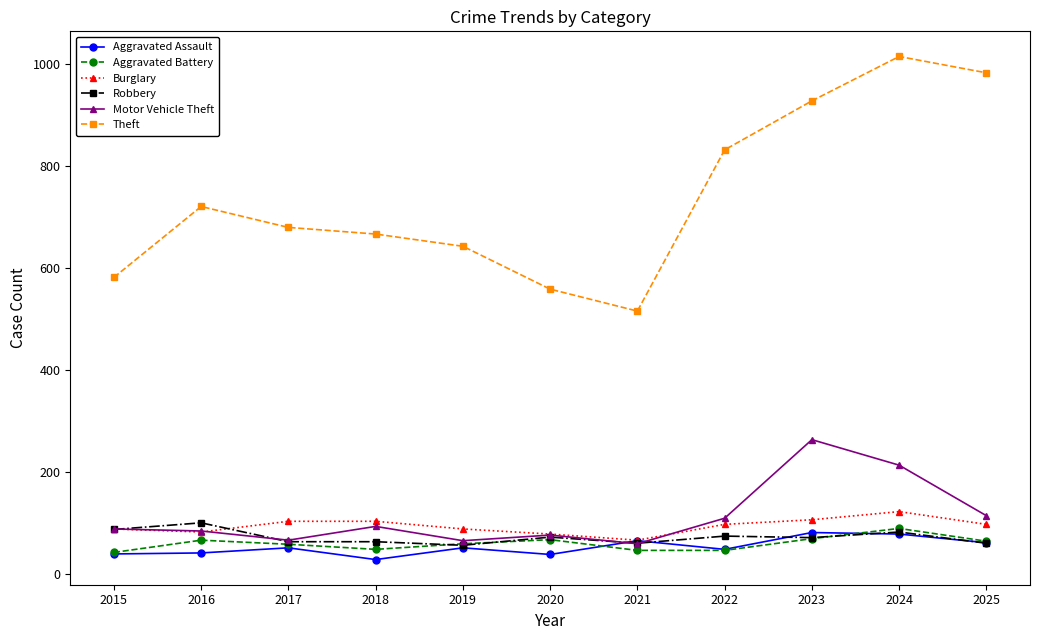

What is the difference between the maximum and minimum values in the Aggravated Battery series?

47